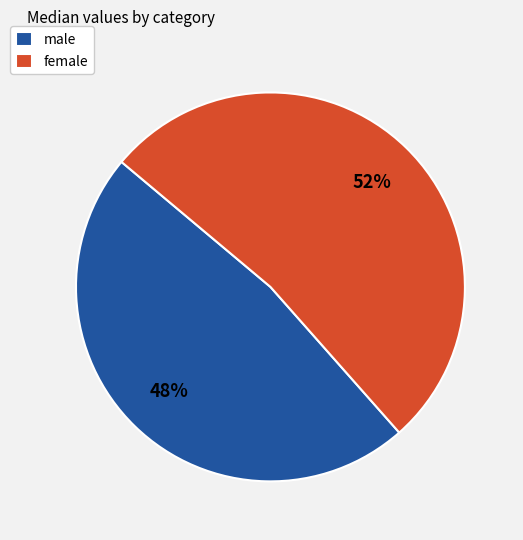

What is the largest slice in the pie chart?

female